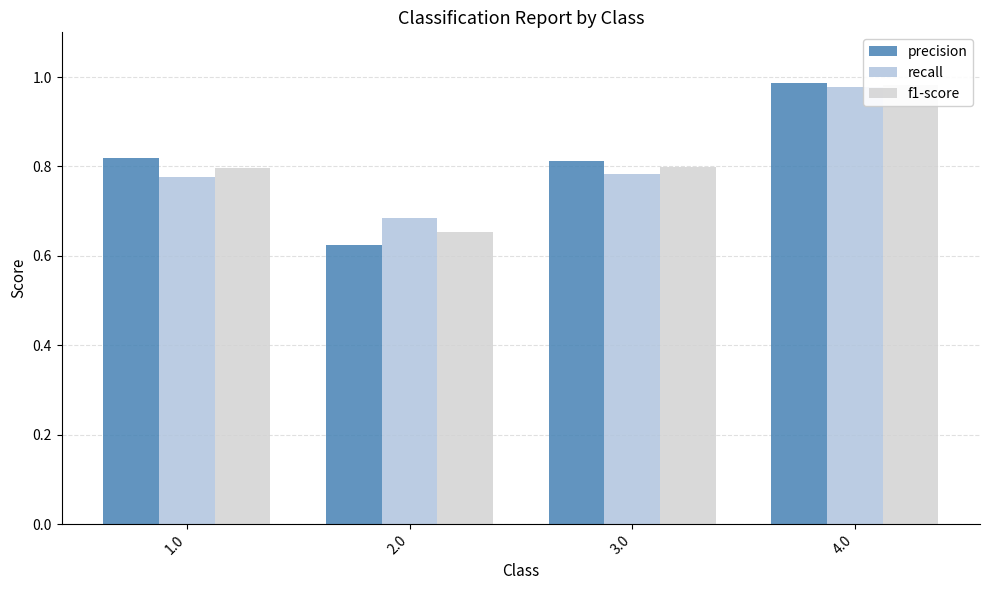

Rank the categories by f1-score value from lowest to highest.

2.0, 1.0, 3.0, 4.0